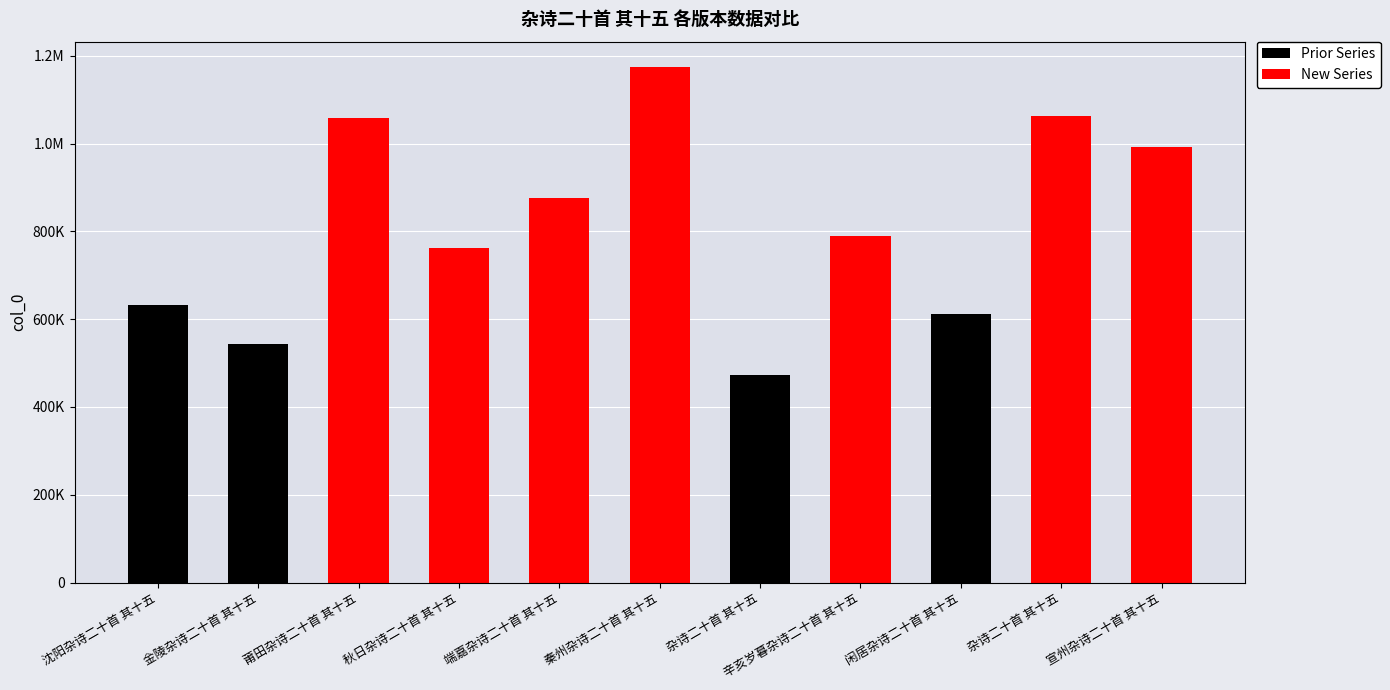

What is the difference between the second highest and second lowest values?

519566